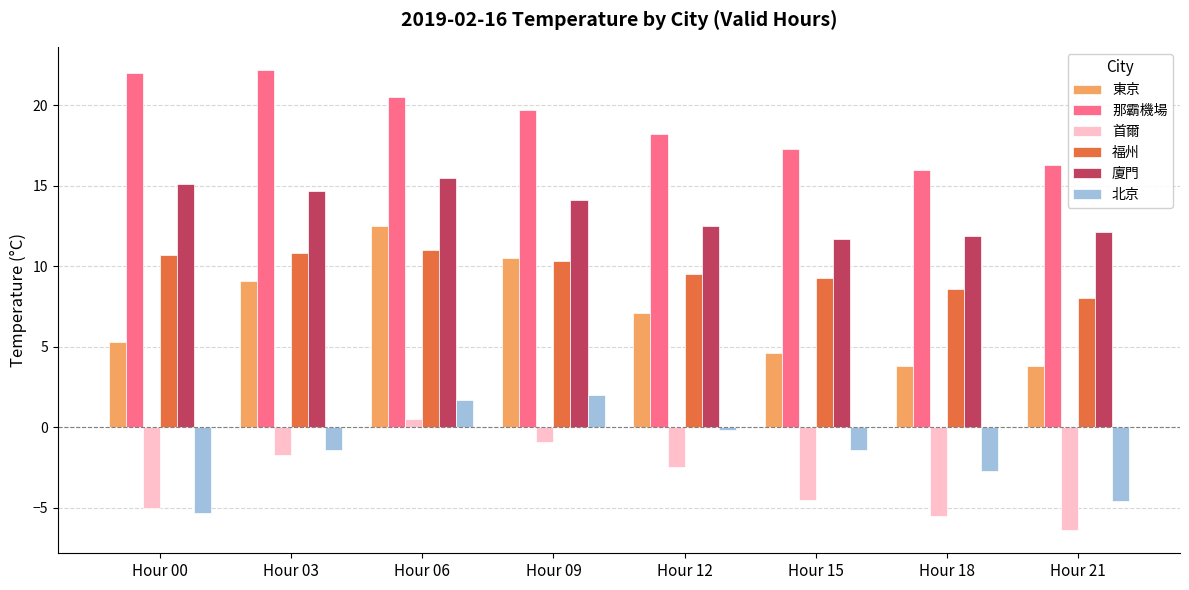

What is the maximum value for 那霸機場?

22.2